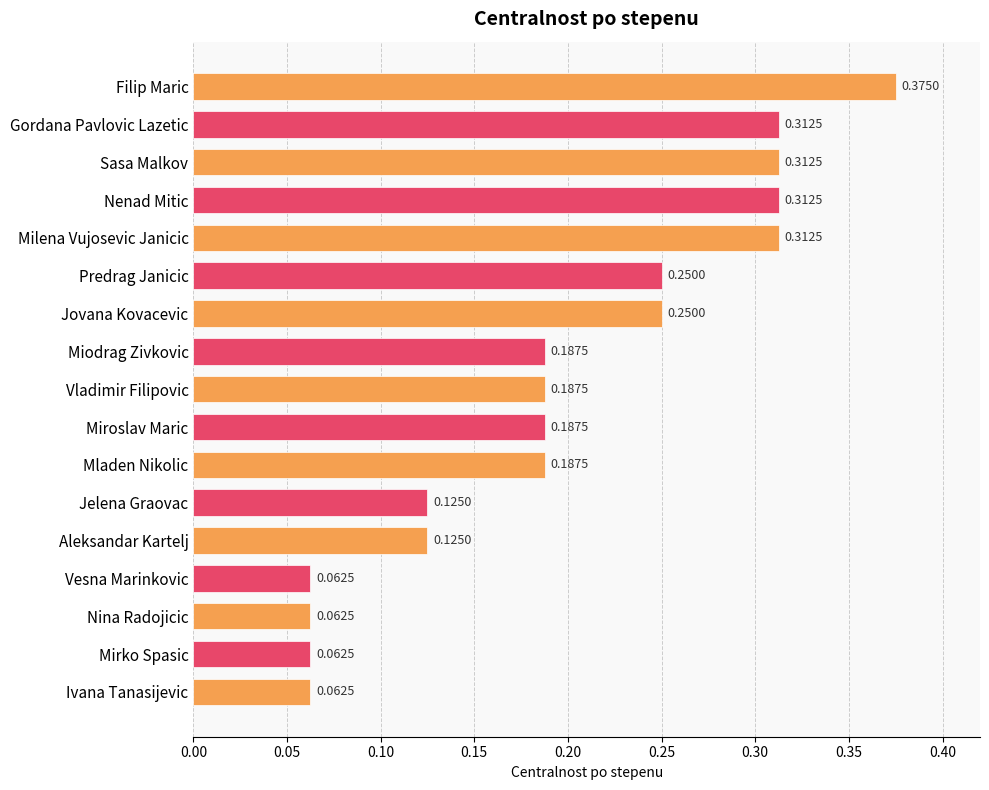

What is the label of the 4th bar from the bottom?

Vesna Marinkovic